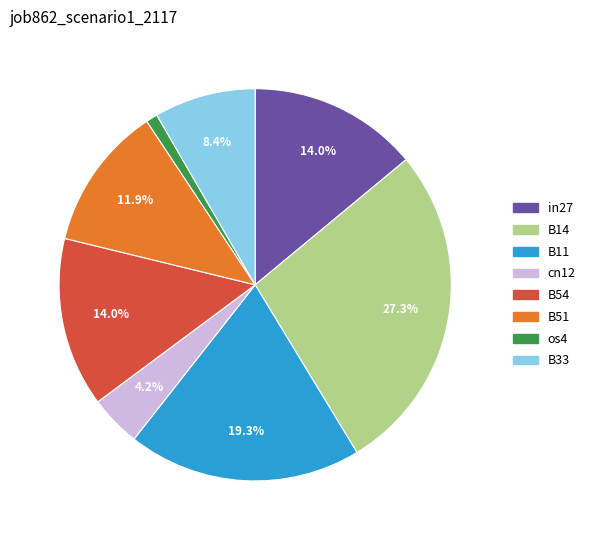

Between os4 and in27, which is larger?

in27